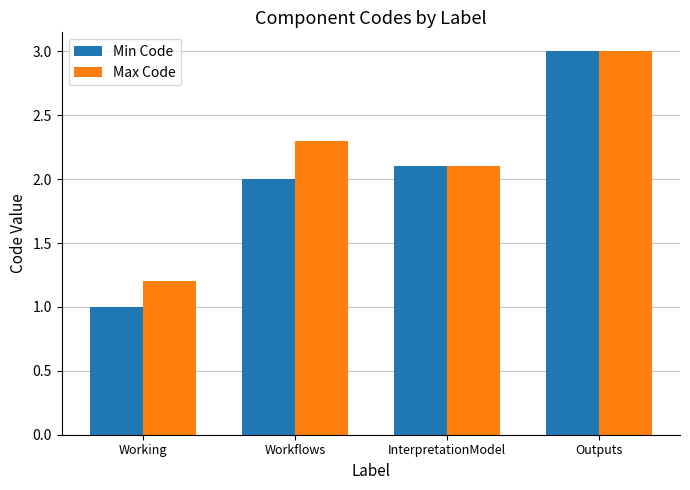

Where does the Max Code series first go above 2?

Workflows